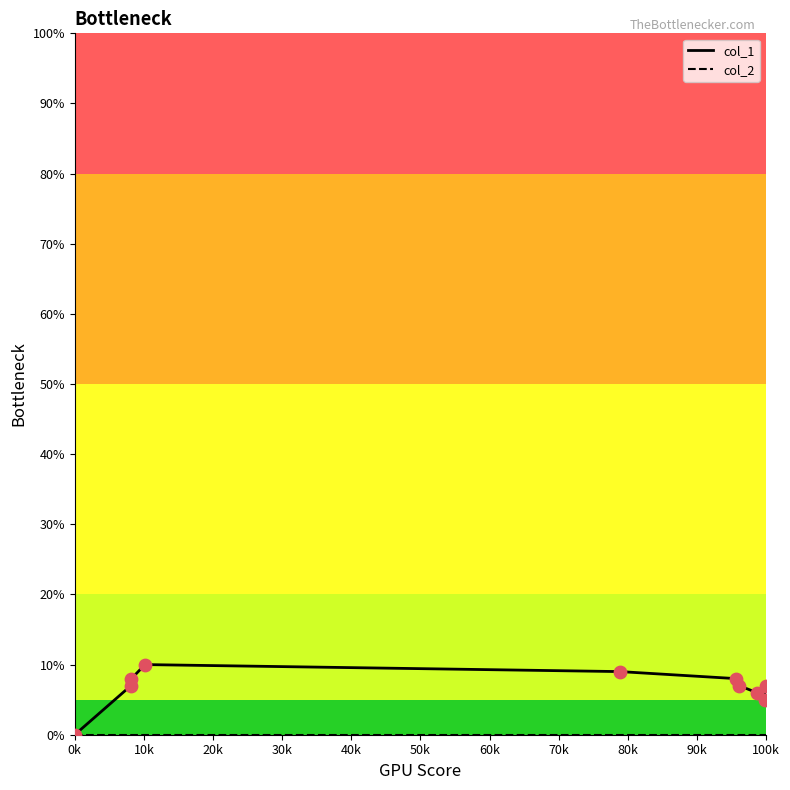

Which series has the largest range (max minus min)?

col_1